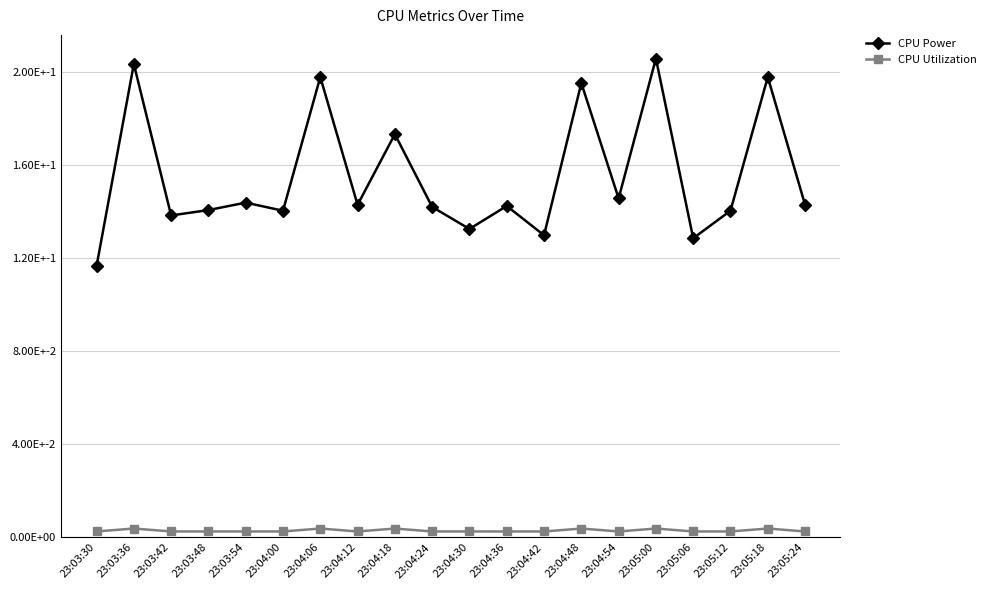

What are all the series names shown in the legend?

CPU Power, CPU Utilization